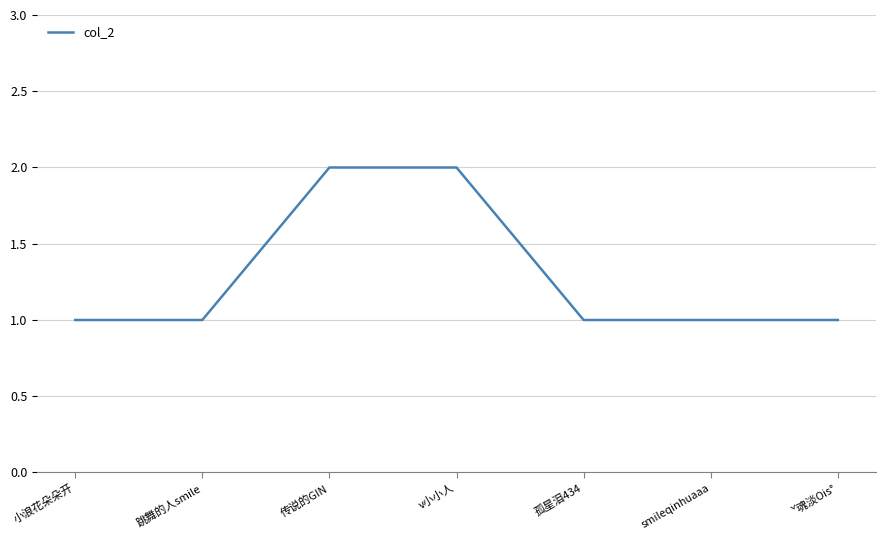

What position from the left is 跳舞的人smile?

2